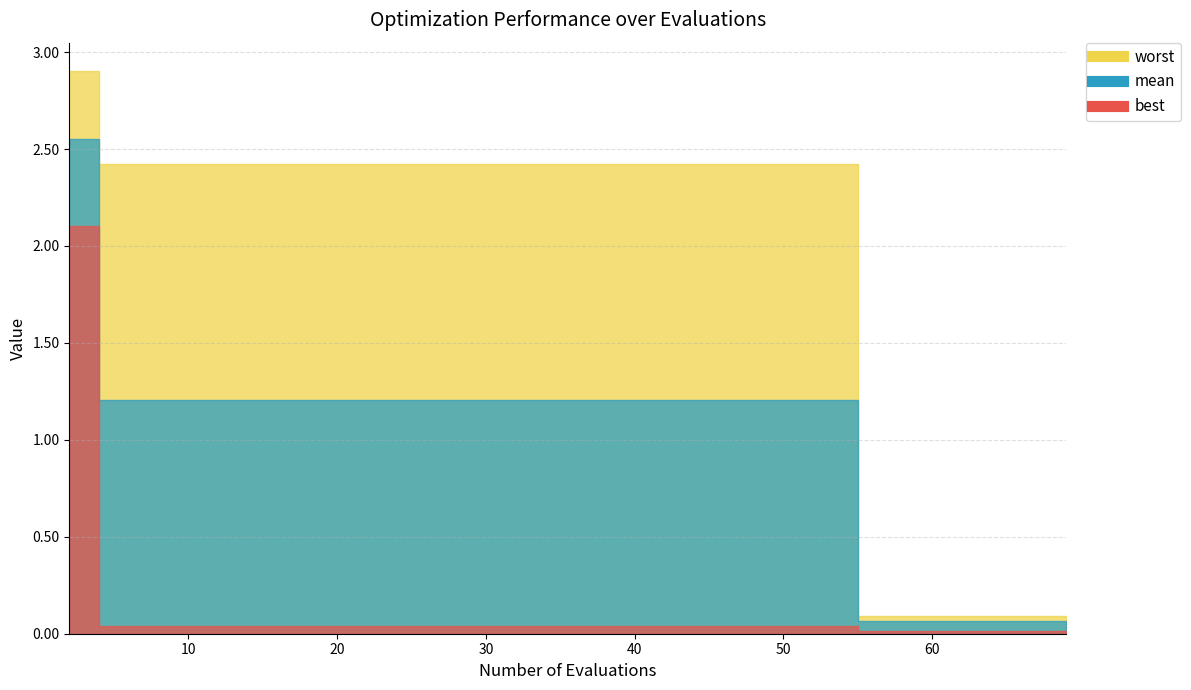

What is the approximate value of mean at 62?

0.1